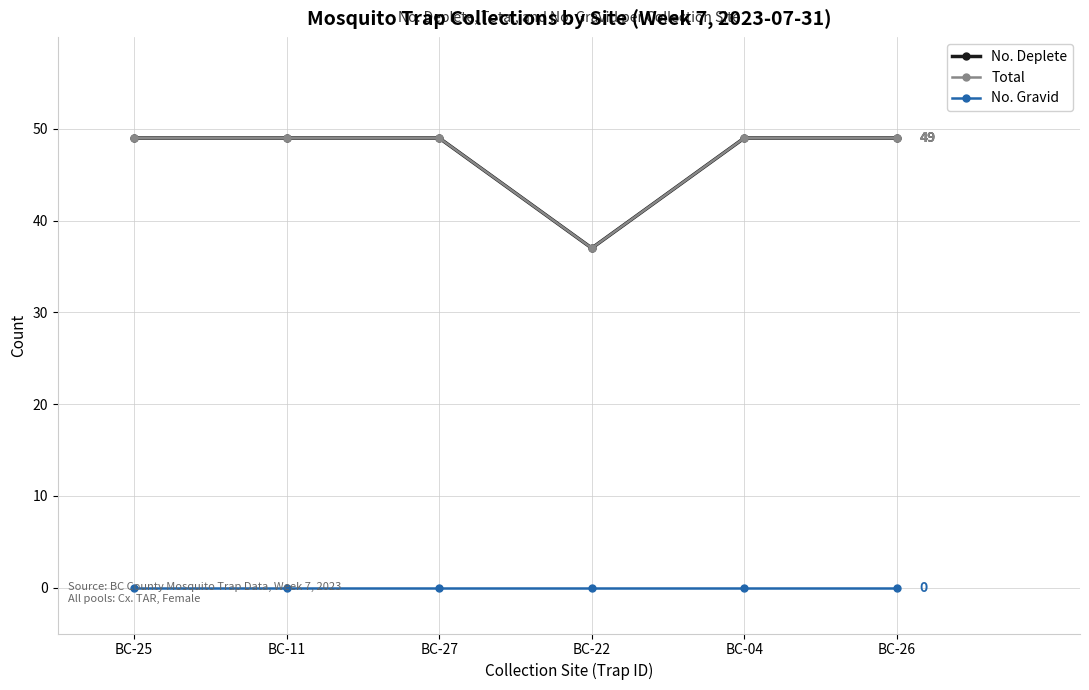

Is this an area chart (filled region under the line)?

No